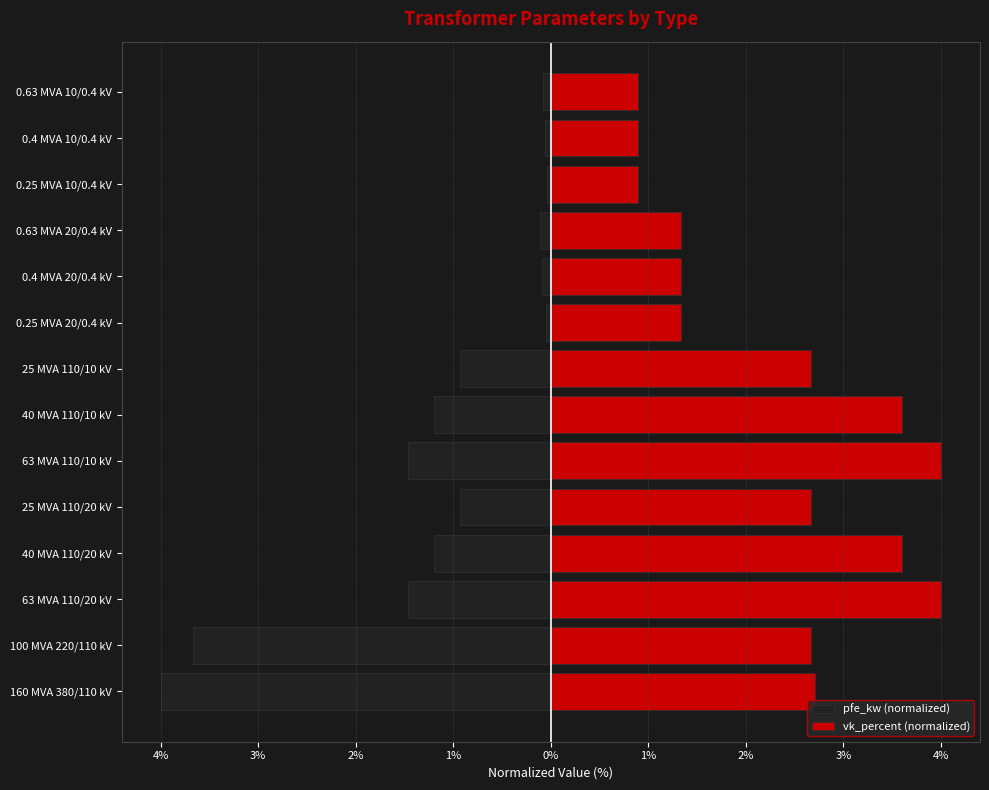

Count the number of categories in the chart.

14